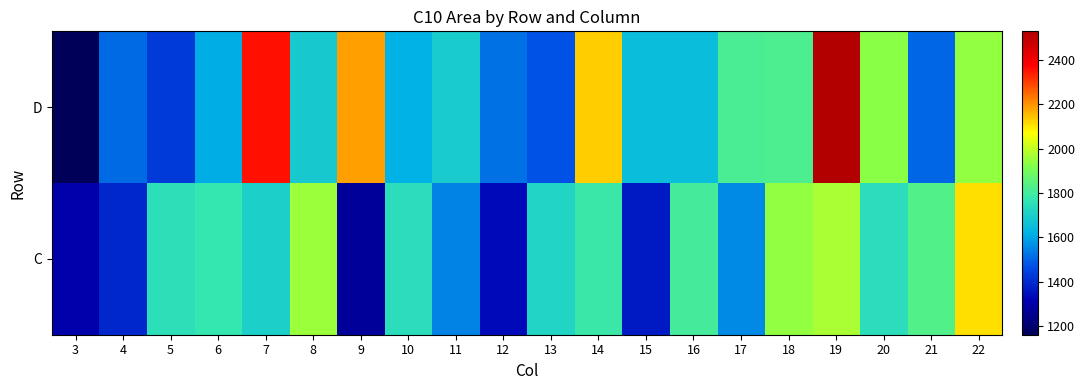

What is the spread (max minus min) of values at 4?

115.5